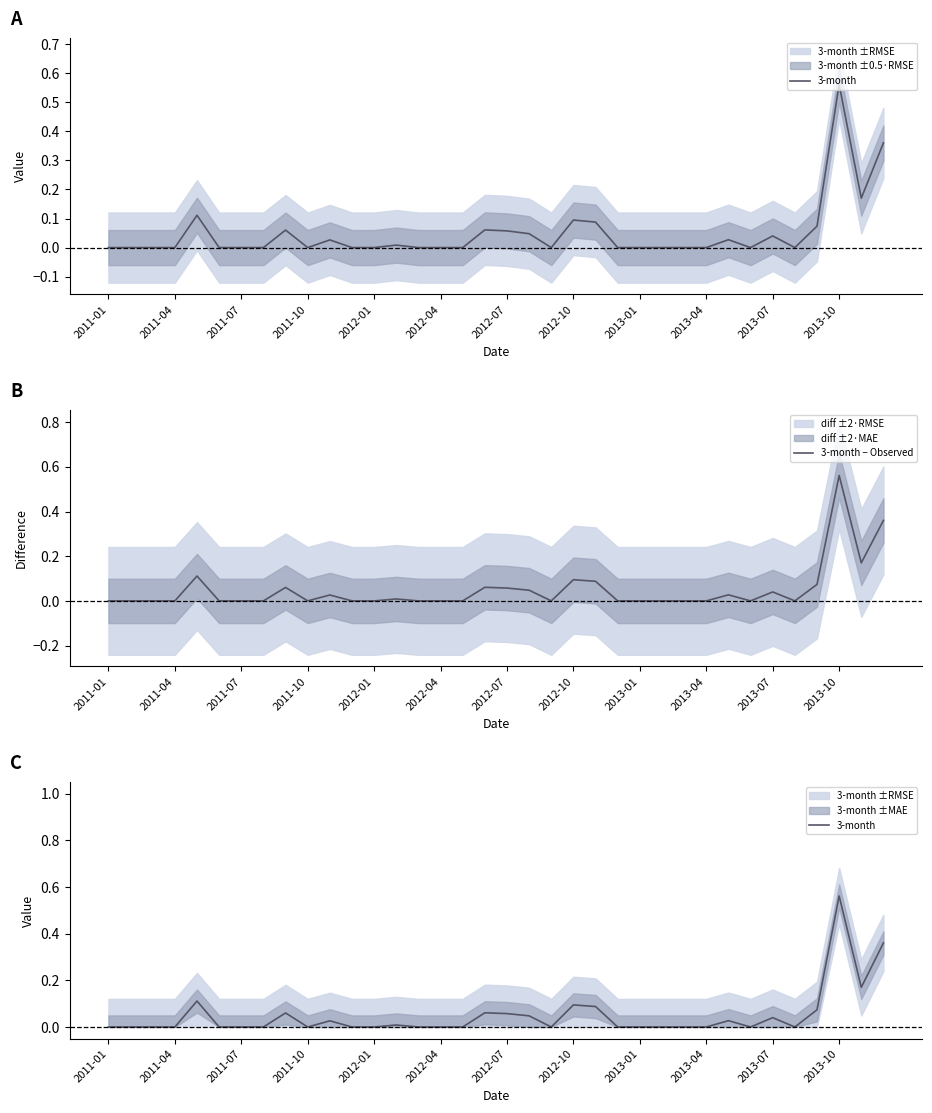

List the series in order of their peak value, lowest first.

3-month, 3-month − Observed